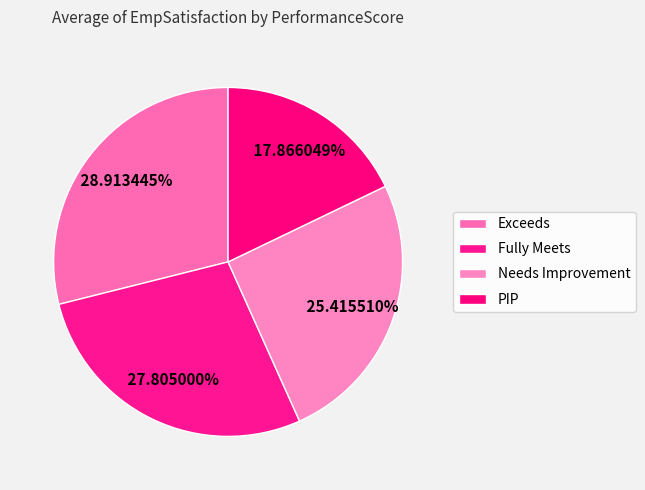

Approximately how many times larger is the value at Needs Improvement compared to PIP?

1.4